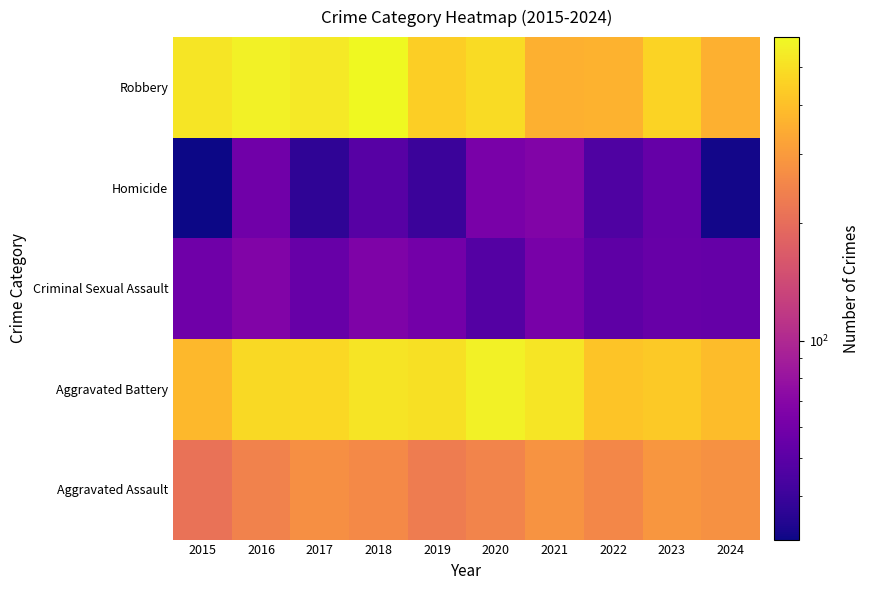

Reading left to right, what are all the values shown in this chart?

Aggravated Assault: 2015=210	2016=243	2017=272	2018=258	2019=231	2020=246	2021=282	2022=255	2023=291	2024=277
Aggravated Battery: 2015=377	2016=482	2017=474	2018=515	2019=506	2020=569	2021=524	2022=413	2023=430	2024=393
Criminal Sexual Assault: 2015=58	2016=67	2017=55	2018=65	2019=60	2020=48	2021=62	2022=51	2023=55	2024=54
Homicide: 2015=31	2016=59	2017=37	2018=49	2019=40	2020=63	2021=67	2022=46	2023=54	2024=32
Robbery: 2015=519	2016=568	2017=536	2018=596	2019=445	2020=488	2021=357	2022=361	2023=461	2024=357